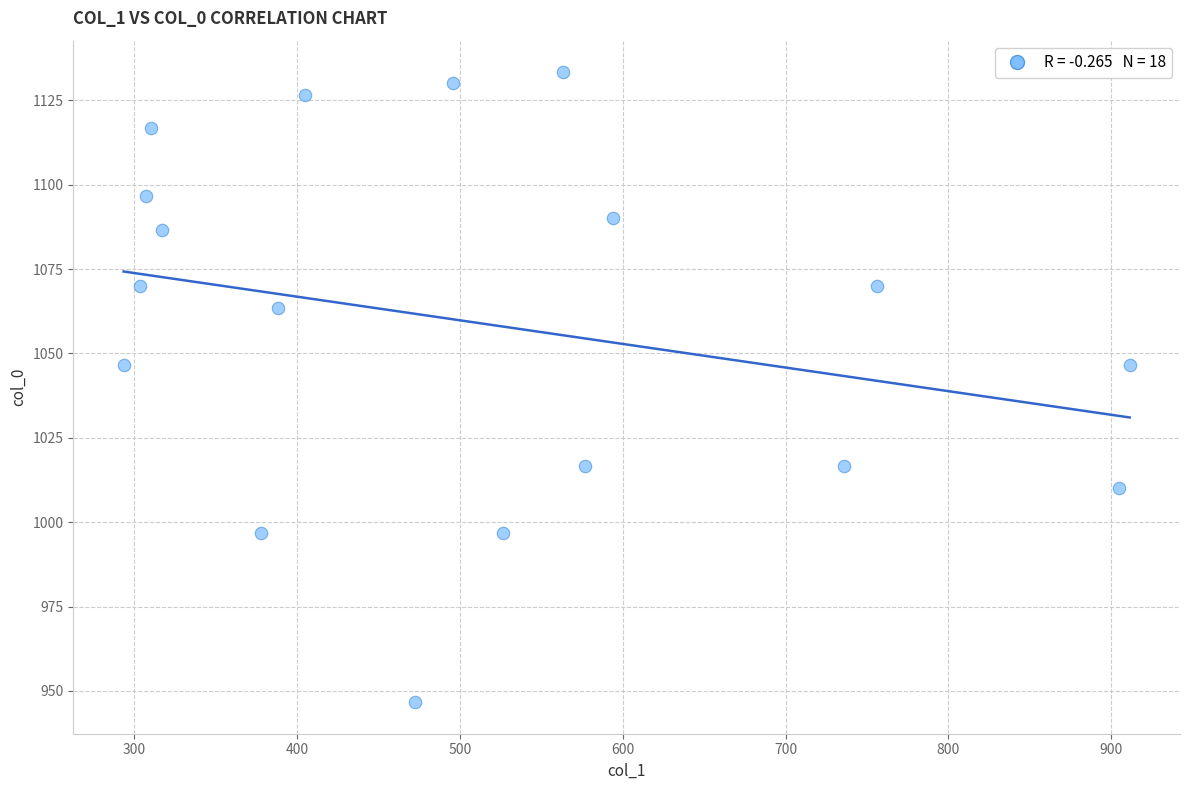

What is the range of Y values (max minus min)?

186.7